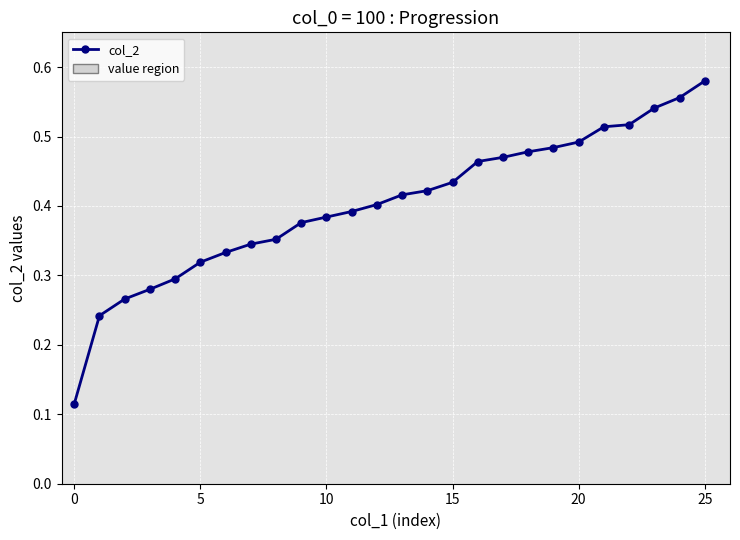

How many values are between 0 and 1?

26